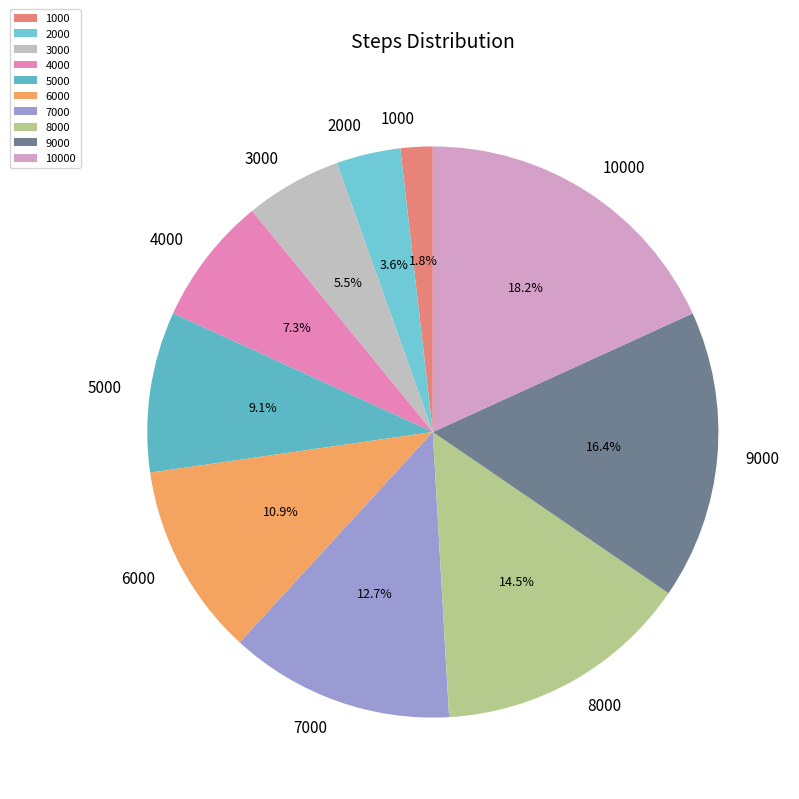

To the nearest percent, what is the average slice percentage?

10%